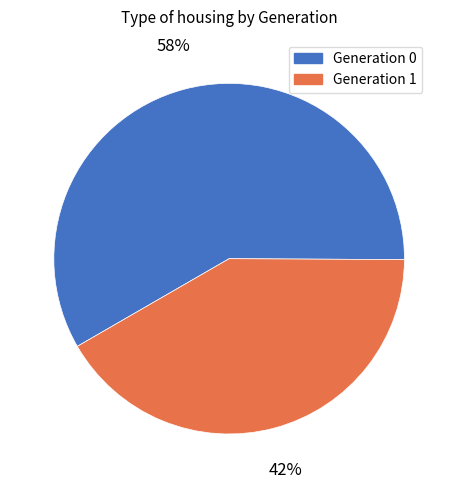

Which slice represents more than half of the pie?

Generation 0